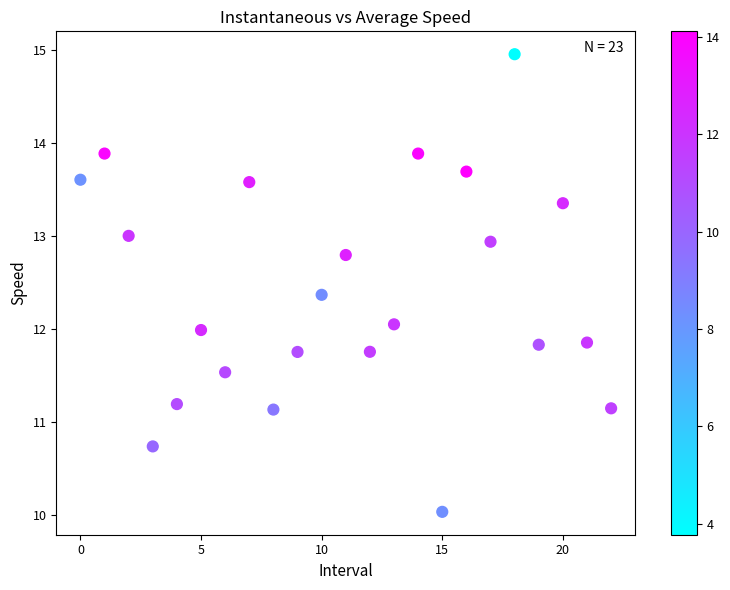

What is the range of Y values (max minus min)?

4.9